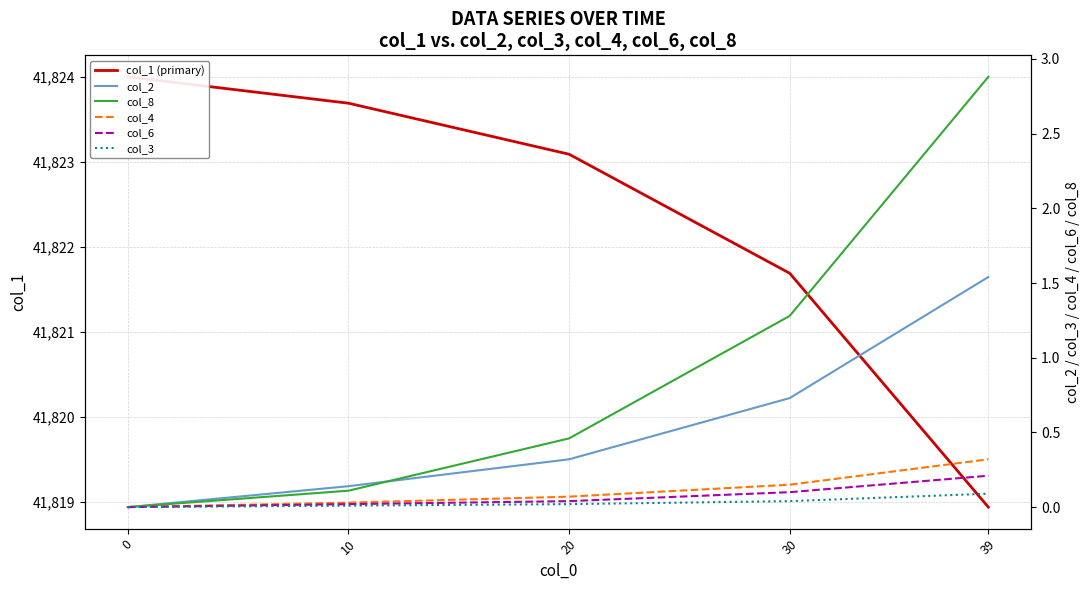

What is the average value of the col_1 (primary) series?

41822.3